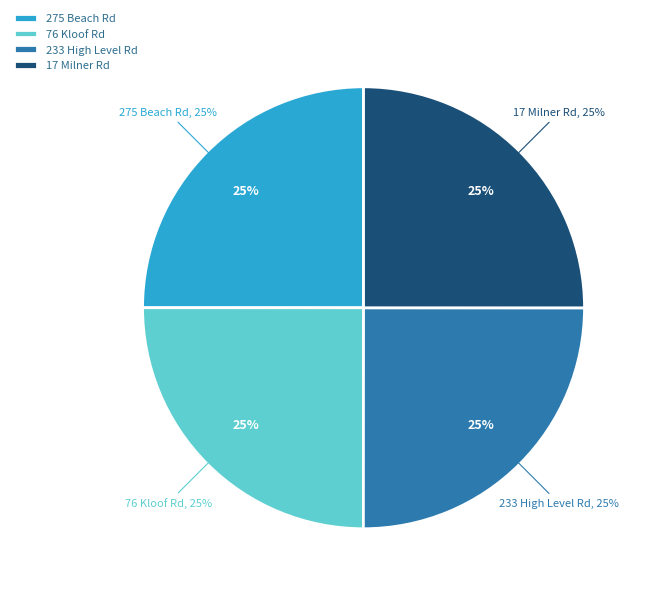

True or false: 233 High Level Road, Sea Point accounts for 25% of the total.

True